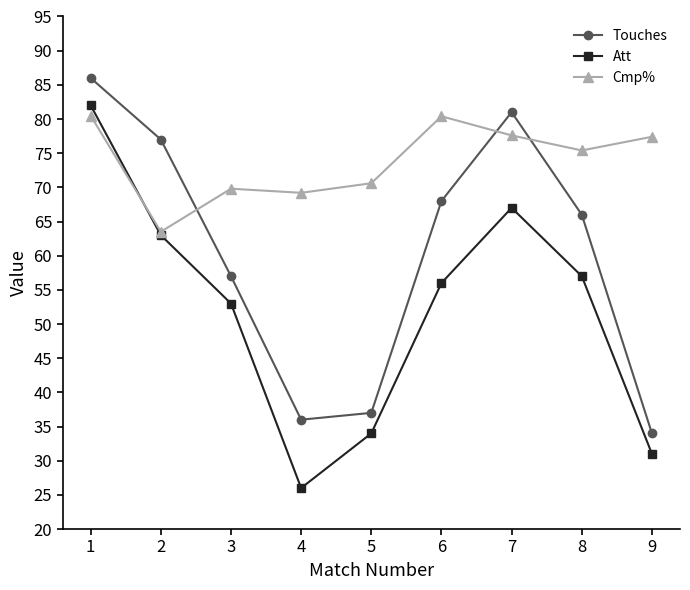

How many distinct data groups are displayed?

3